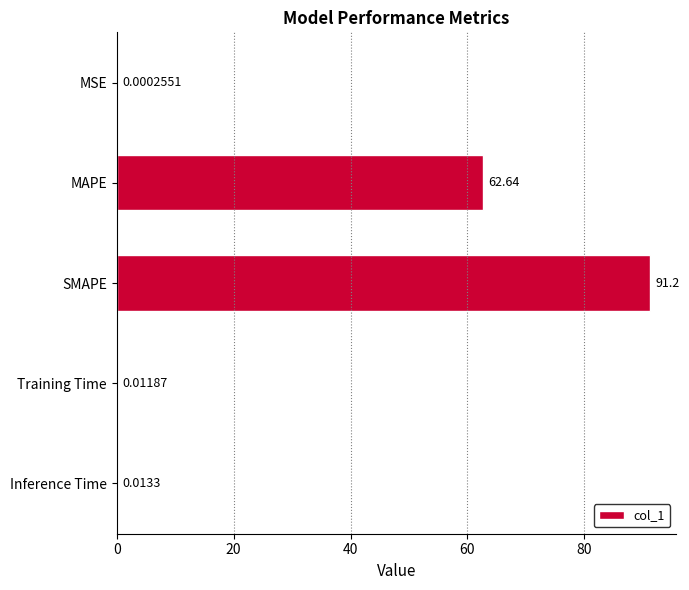

At which label is the value closest to 45?

MAPE